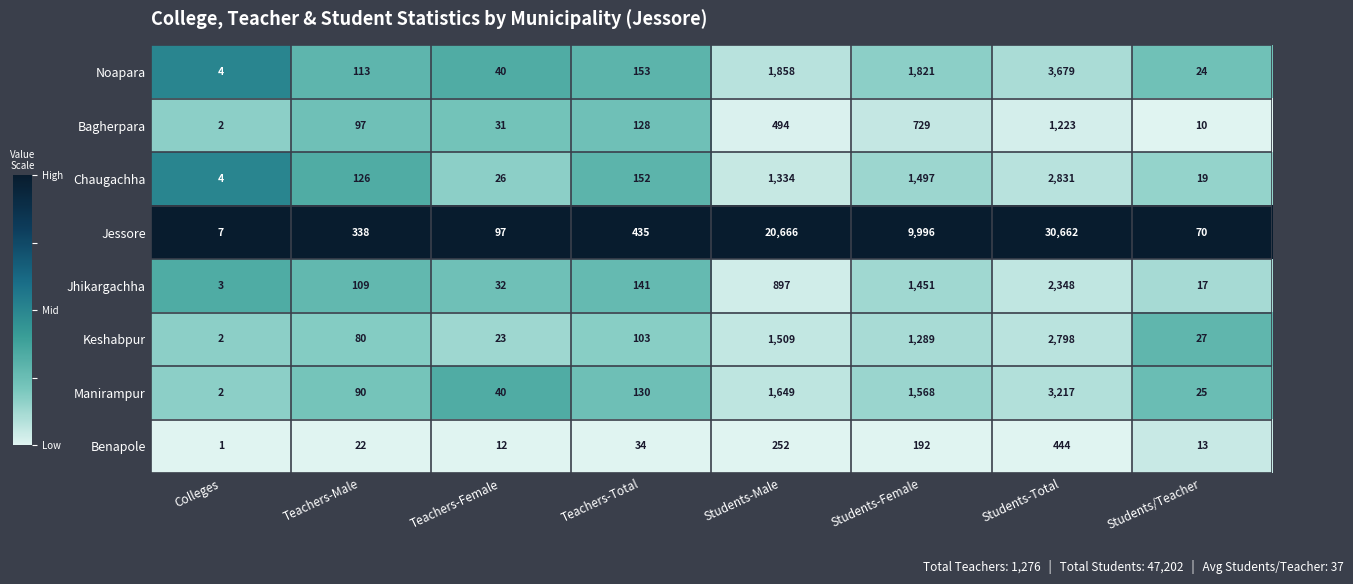

What is the highest value of the Bagherpara series?

1223